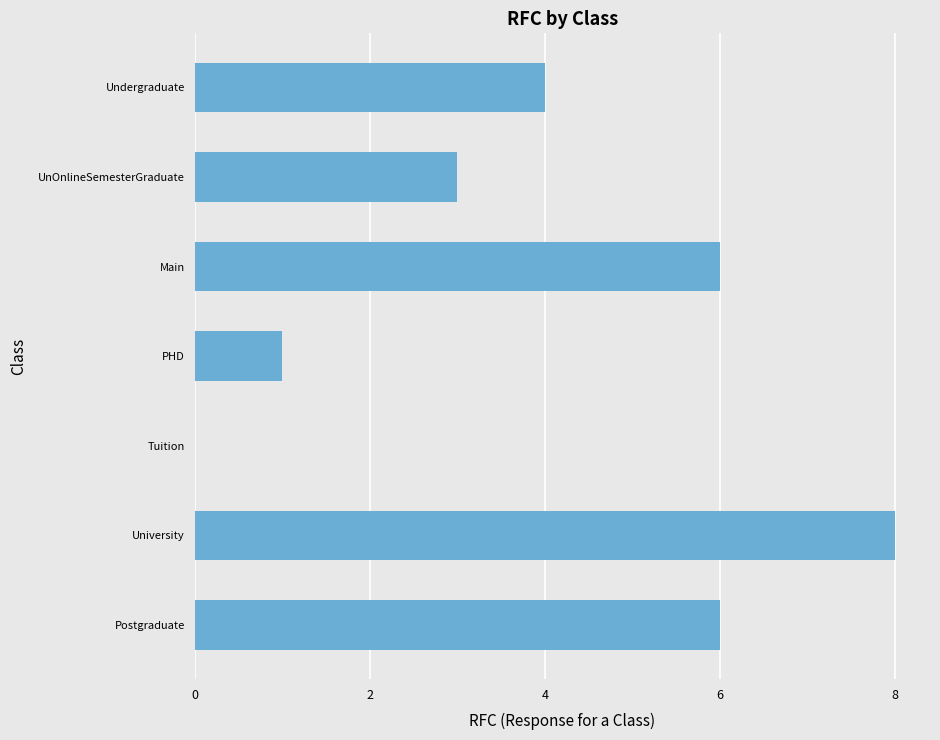

Count the values in the range 1 to 6.

5